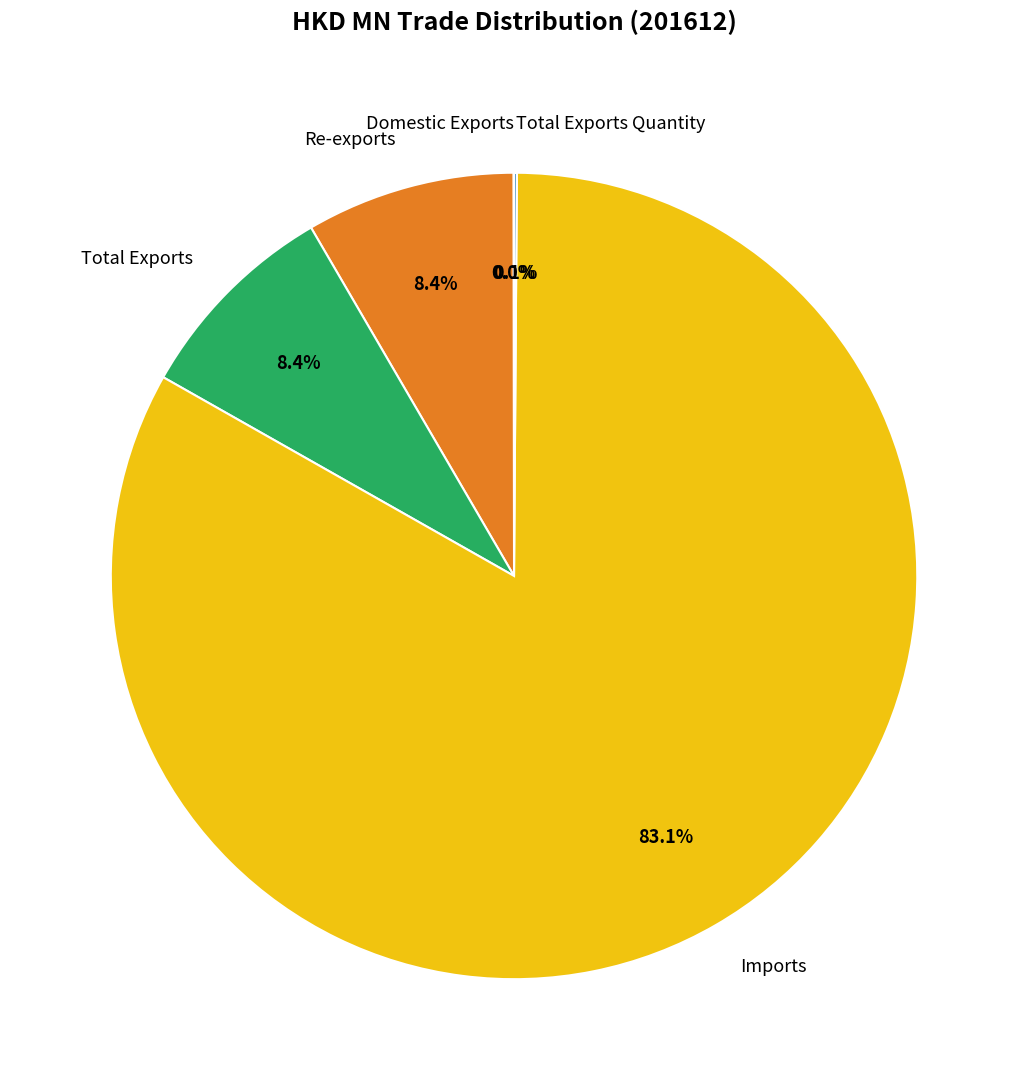

How much of the chart is everything except Imports?

16.9%